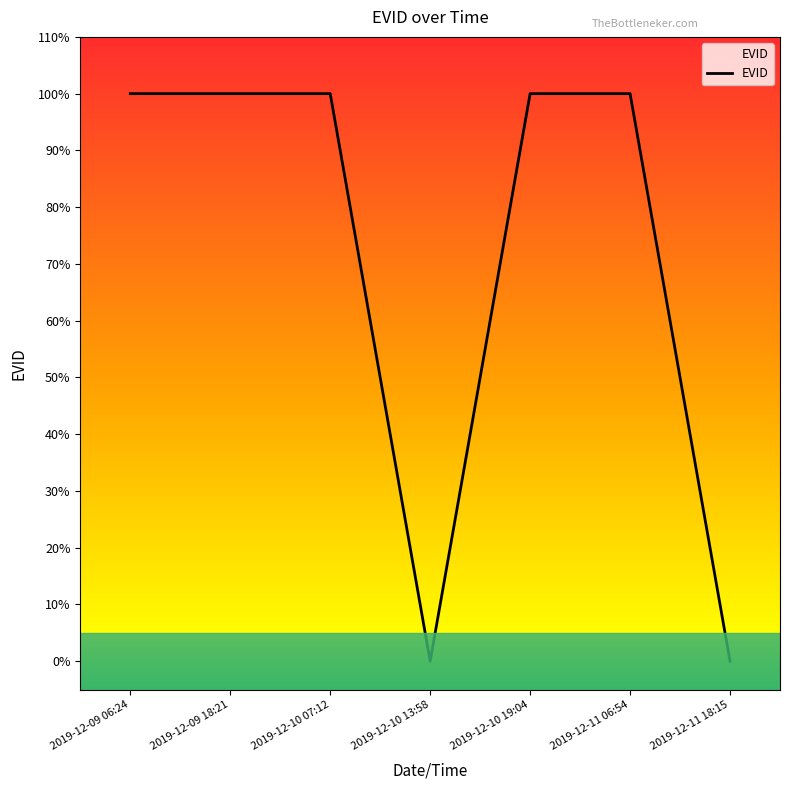

What is the sum of the values at 2019-12-11 06:54 and 2019-12-09 06:24?

2